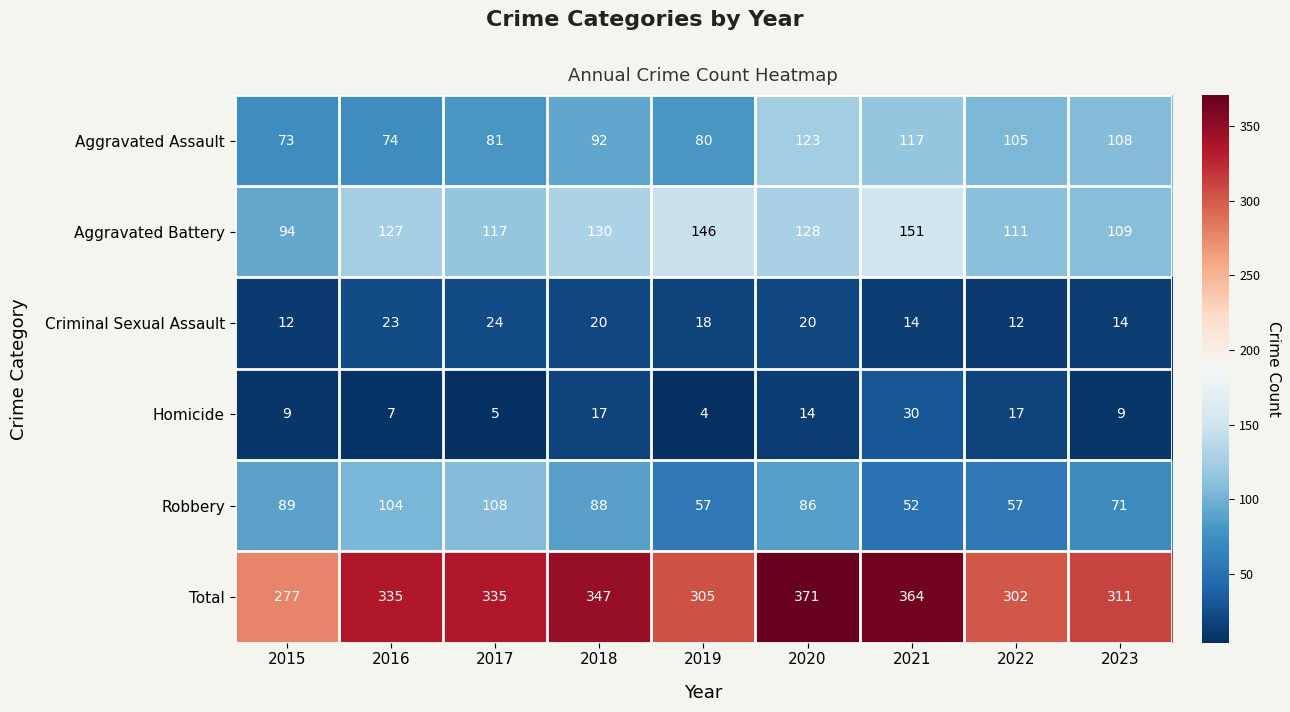

List the series in order of their peak value, highest first.

Total, Aggravated Battery, Aggravated Assault, Robbery, Homicide, Criminal Sexual Assault